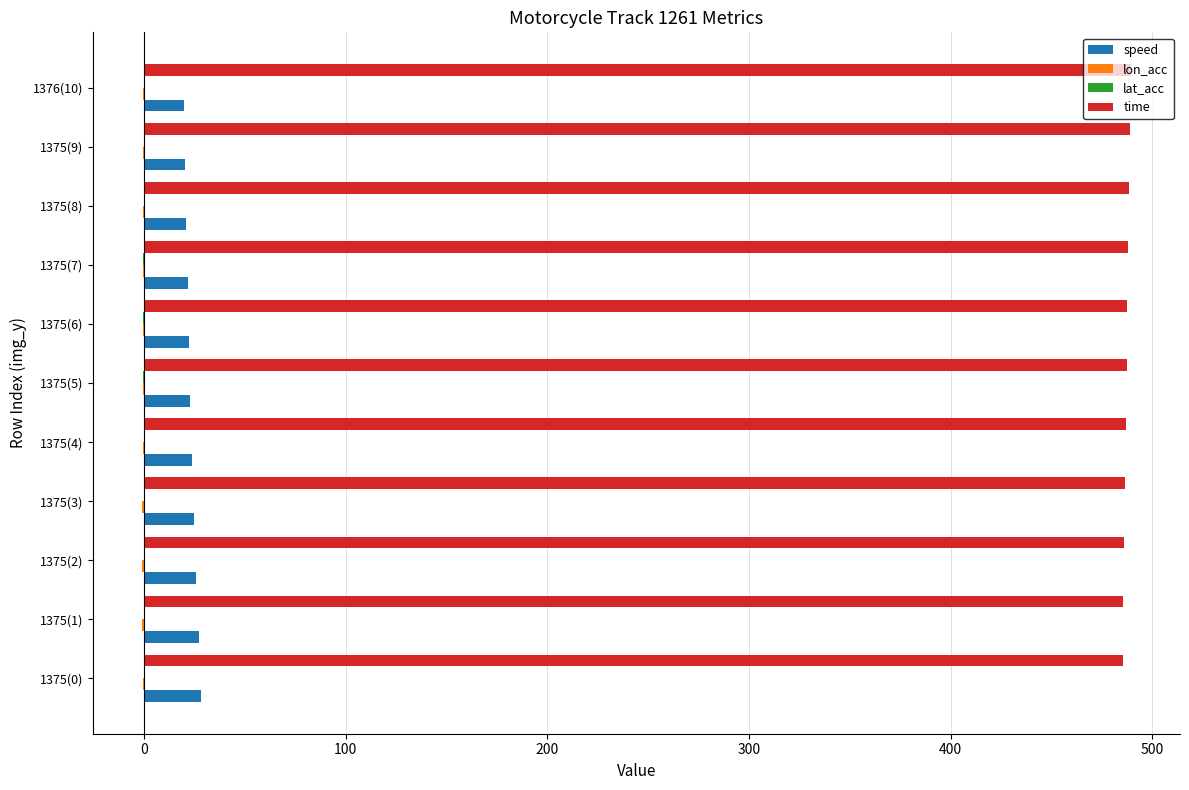

How many data points does each series have?

11